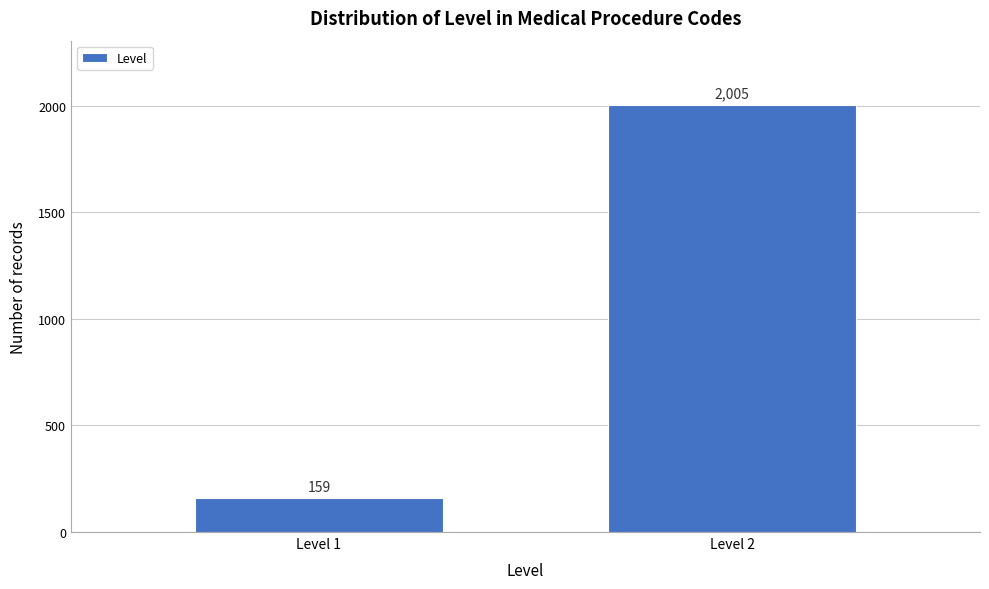

Reading left to right, list all the values displayed in this chart.

159	2005